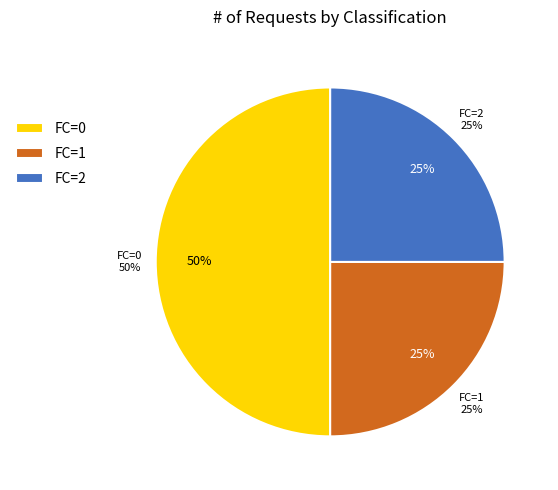

The 1 slice represents 12% of the pie. True or false?

False